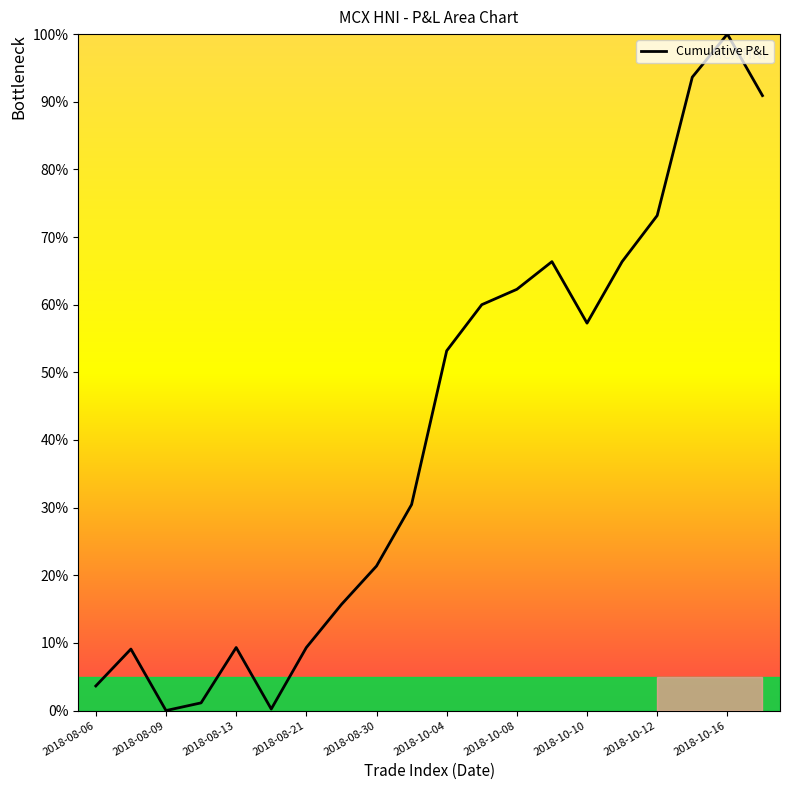

What is the greatest value displayed?

100.0